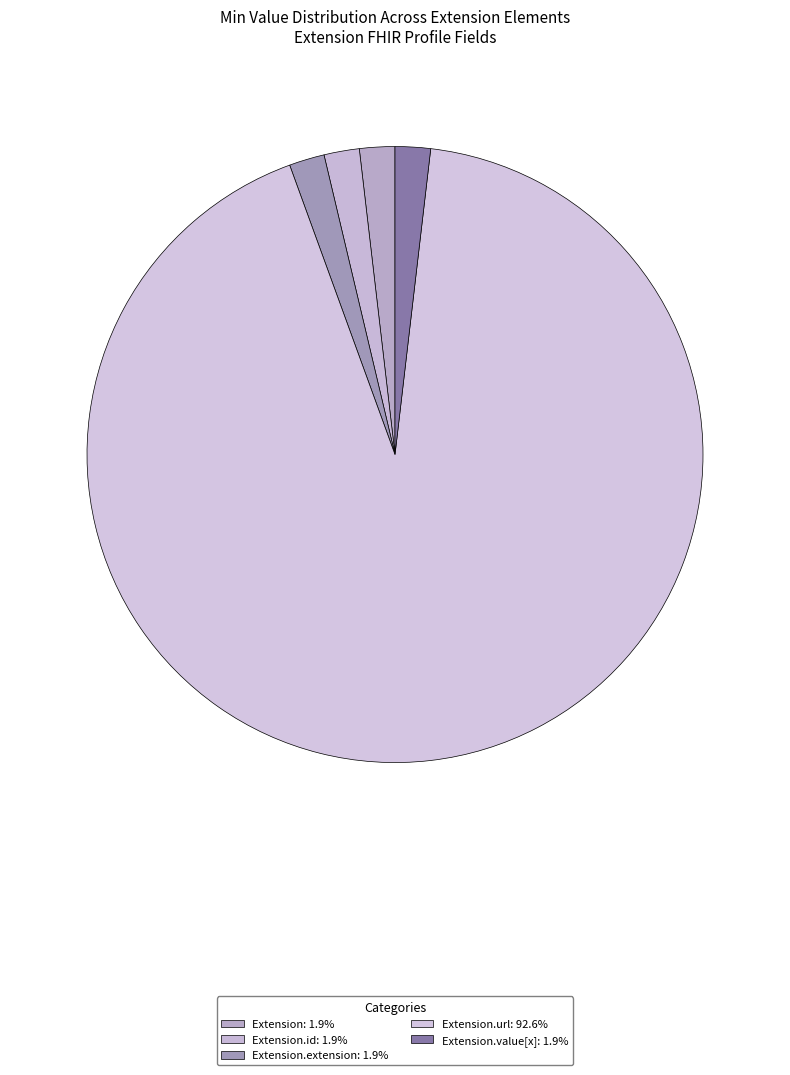

How many segments does this pie chart have?

5